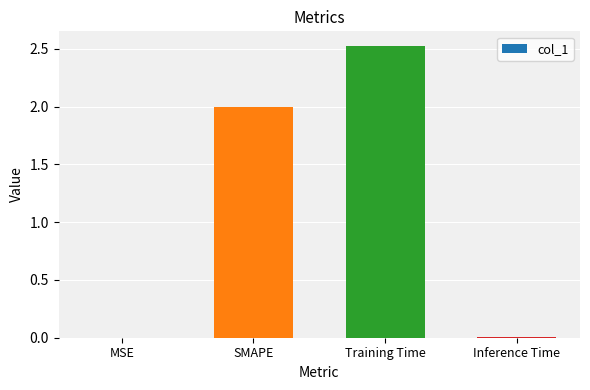

Which label corresponds to the largest value in the chart?

Training Time